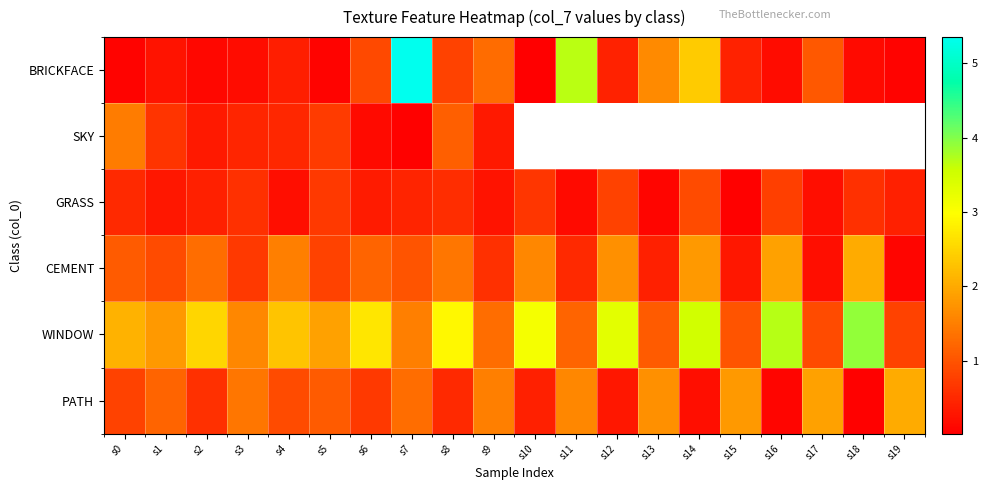

What is the sum of the PATH values at s13 and s8?

2.2